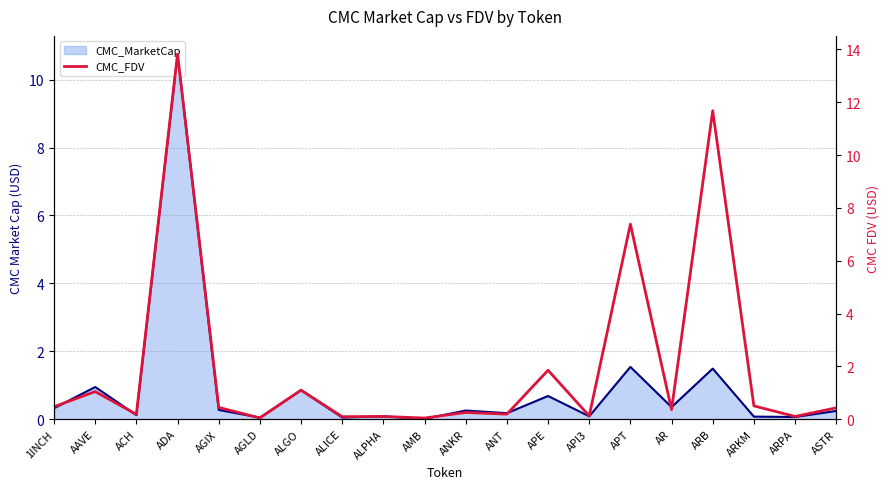

How many points are higher than both their immediate neighbors (excluding endpoints)?

8